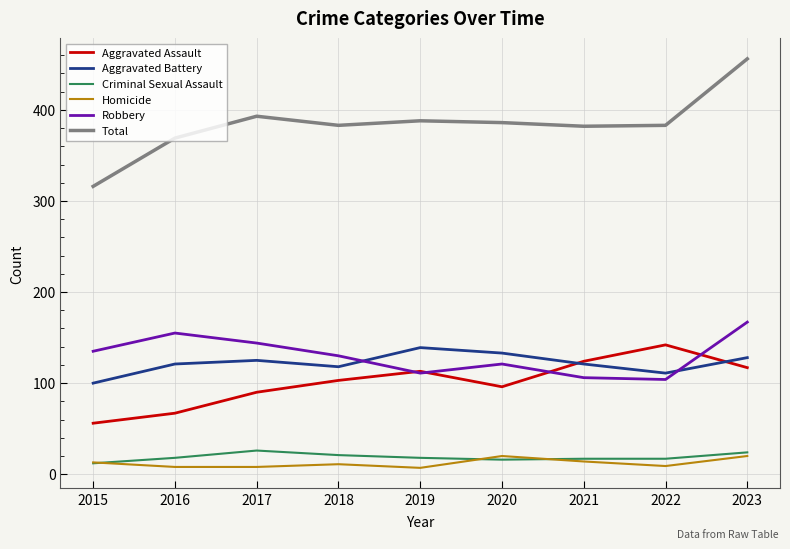

What are all the series names shown in the legend?

Aggravated Assault, Aggravated Battery, Criminal Sexual Assault, Homicide, Robbery, Total